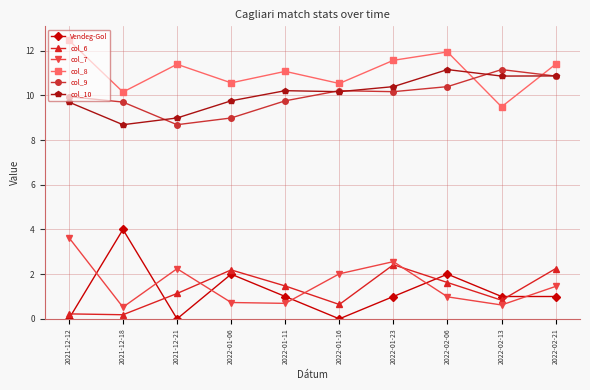

What is the label of the 10th point from the left?

2022-02-21